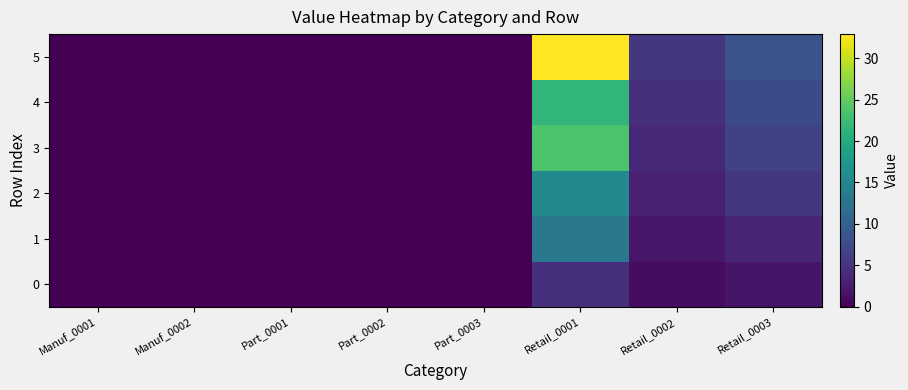

At which category is the sum across all series the highest?

Retail_0001